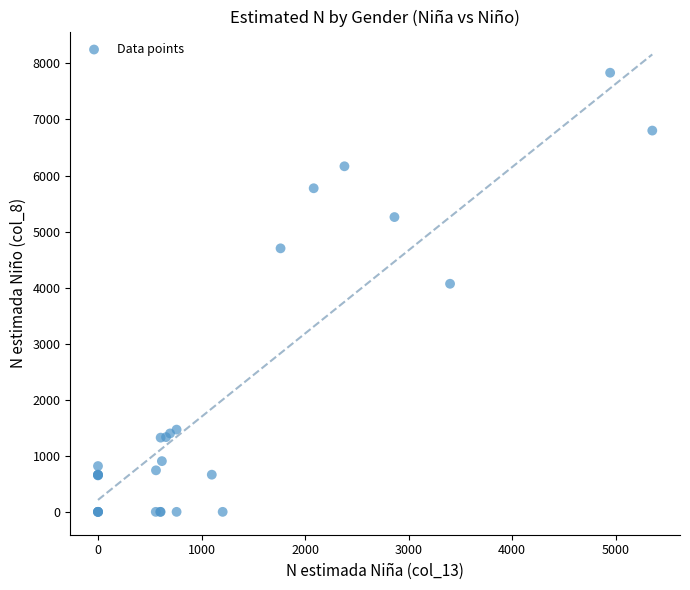

What Y value in the scatter plot is closest to 3917?

4069